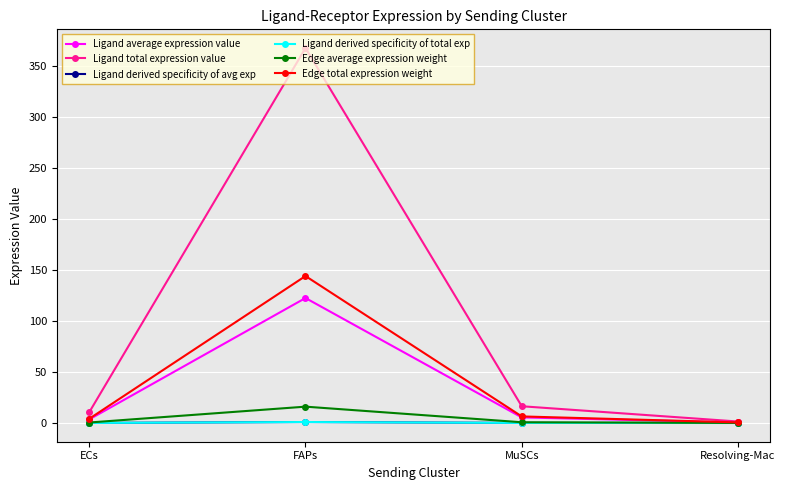

Does the chart have visible grid lines?

Yes